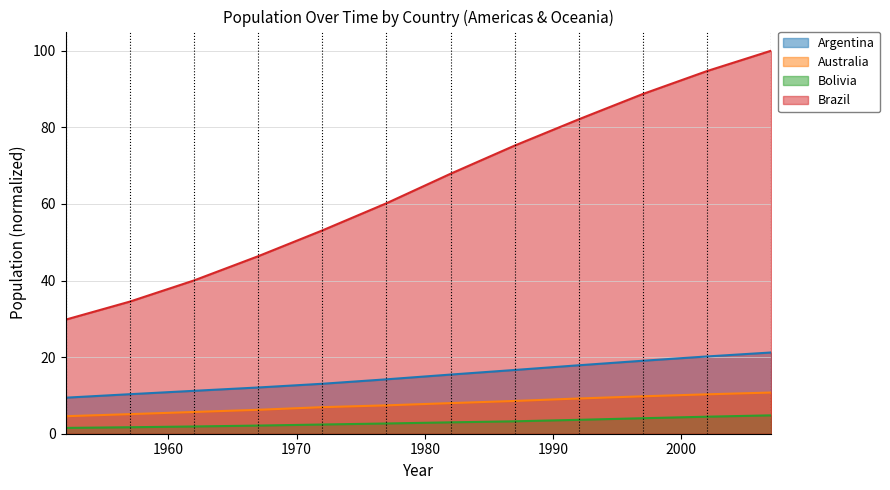

Between 1952 and 1957, which series saw the biggest shift?

Brazil